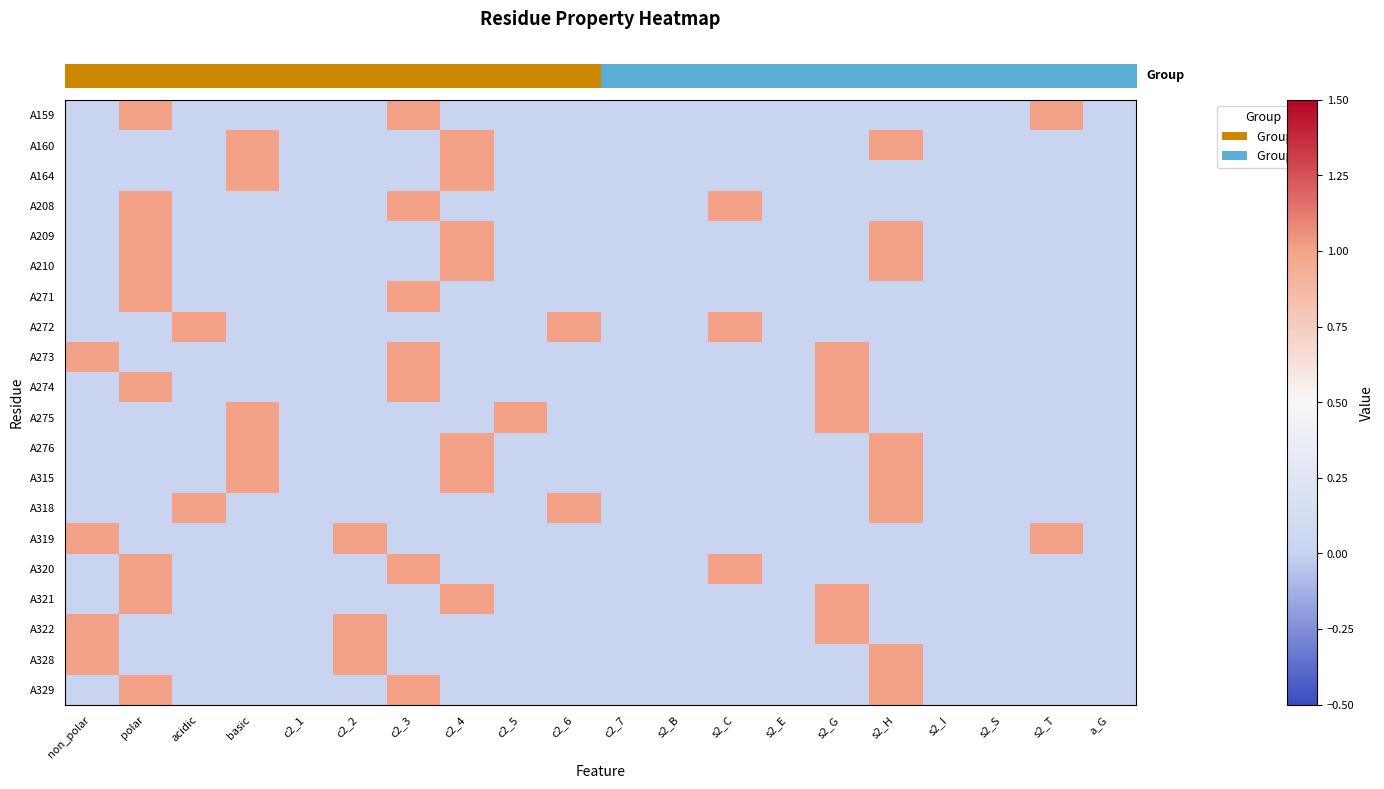

Reading left to right, extract all data points from this chart.

row_0: 0	1	0	0	0	0	1	0	0	0	0	0	0	0	0	0	0	0	1	0
row_1: 0	0	0	1	0	0	0	1	0	0	0	0	0	0	0	1	0	0	0	0
row_2: 0	0	0	1	0	0	0	1	0	0	0	0	0	0	0	0	0	0	0	0
row_3: 0	1	0	0	0	0	1	0	0	0	0	0	1	0	0	0	0	0	0	0
row_4: 0	1	0	0	0	0	0	1	0	0	0	0	0	0	0	1	0	0	0	0
row_5: 0	1	0	0	0	0	0	1	0	0	0	0	0	0	0	1	0	0	0	0
row_6: 0	1	0	0	0	0	1	0	0	0	0	0	0	0	0	0	0	0	0	0
row_7: 0	0	1	0	0	0	0	0	0	1	0	0	1	0	0	0	0	0	0	0
row_8: 1	0	0	0	0	0	1	0	0	0	0	0	0	0	1	0	0	0	0	0
row_9: 0	1	0	0	0	0	1	0	0	0	0	0	0	0	1	0	0	0	0	0
row_10: 0	0	0	1	0	0	0	0	1	0	0	0	0	0	1	0	0	0	0	0
row_11: 0	0	0	1	0	0	0	1	0	0	0	0	0	0	0	1	0	0	0	0
row_12: 0	0	0	1	0	0	0	1	0	0	0	0	0	0	0	1	0	0	0	0
row_13: 0	0	1	0	0	0	0	0	0	1	0	0	0	0	0	1	0	0	0	0
row_14: 1	0	0	0	0	1	0	0	0	0	0	0	0	0	0	0	0	0	1	0
row_15: 0	1	0	0	0	0	1	0	0	0	0	0	1	0	0	0	0	0	0	0
row_16: 0	1	0	0	0	0	0	1	0	0	0	0	0	0	1	0	0	0	0	0
row_17: 1	0	0	0	0	1	0	0	0	0	0	0	0	0	1	0	0	0	0	0
row_18: 1	0	0	0	0	1	0	0	0	0	0	0	0	0	0	1	0	0	0	0
row_19: 0	1	0	0	0	0	1	0	0	0	0	0	0	0	0	1	0	0	0	0